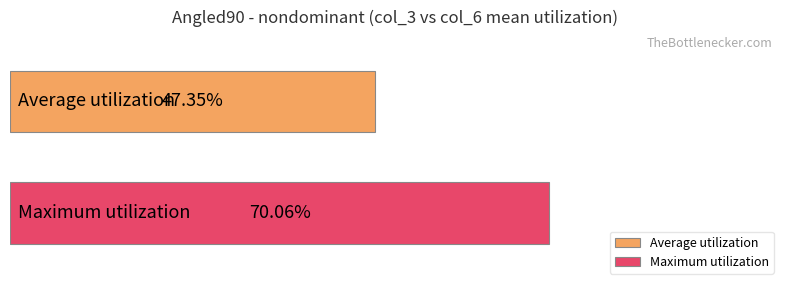

Which series has the widest spread of values?

Average utilization